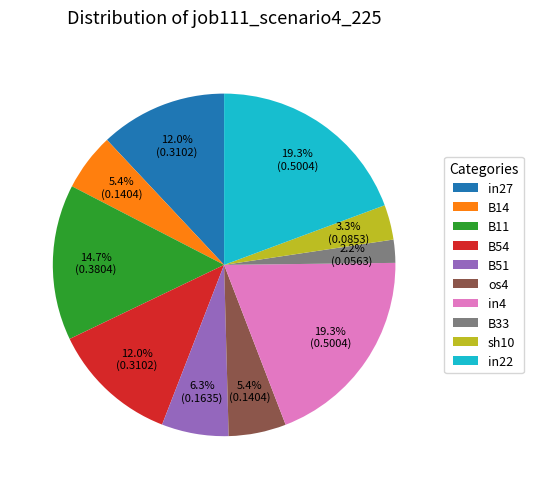

What percentage is the B11 slice, to the nearest percent?

15%